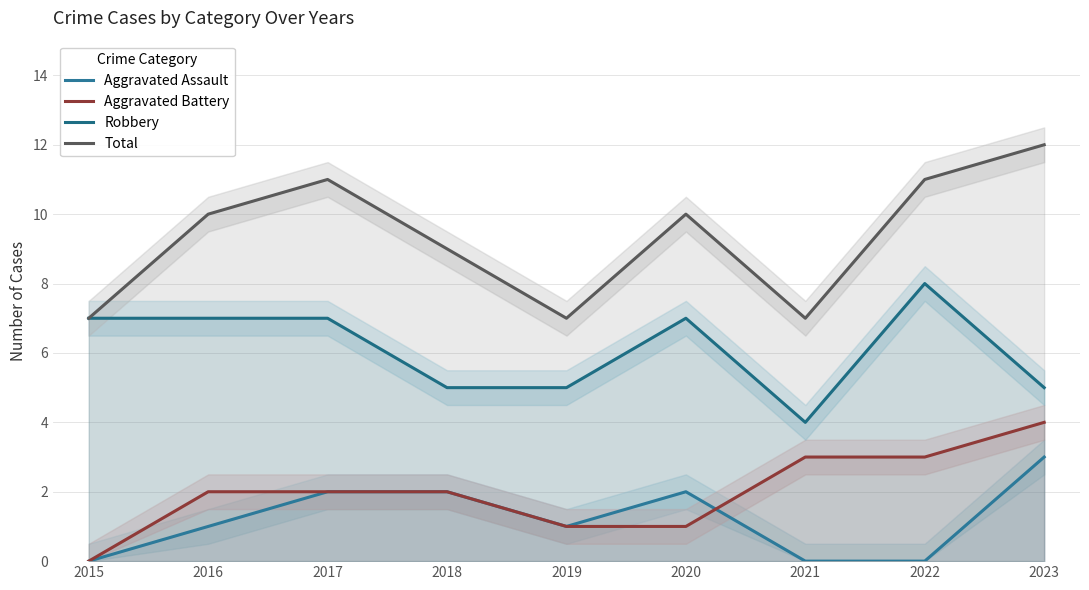

What is the sum of the Aggravated Assault values at 2015 and 2020?

2